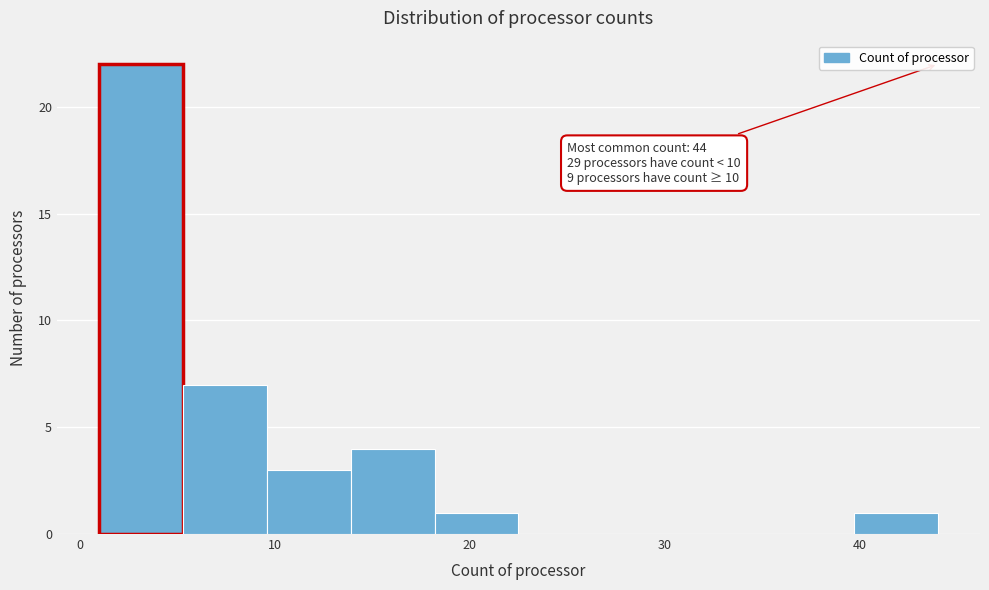

Over which range of the x-axis is the bar tallest?

1.0 to 5.3